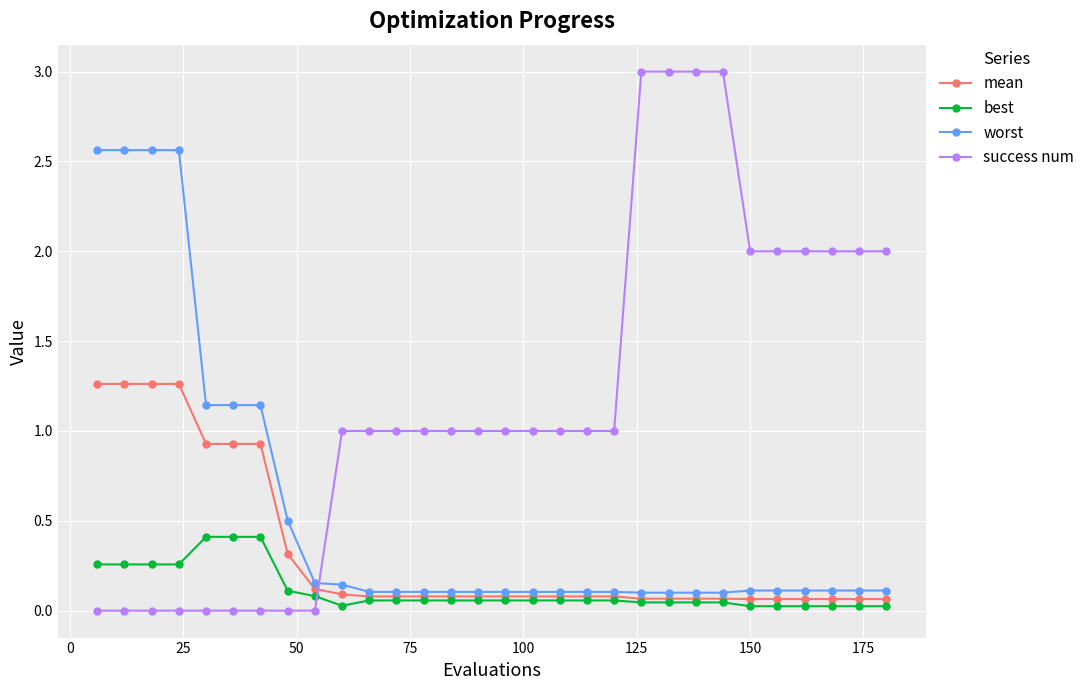

Is this an area chart (filled region under the line)?

No